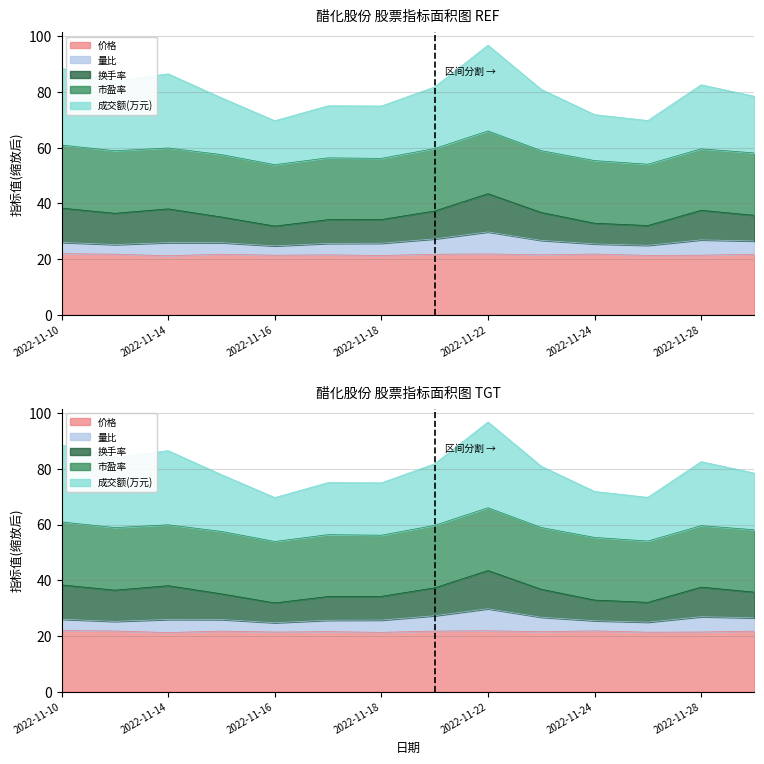

What is the value of the 市盈率 point at the 9th from the left?

21.9